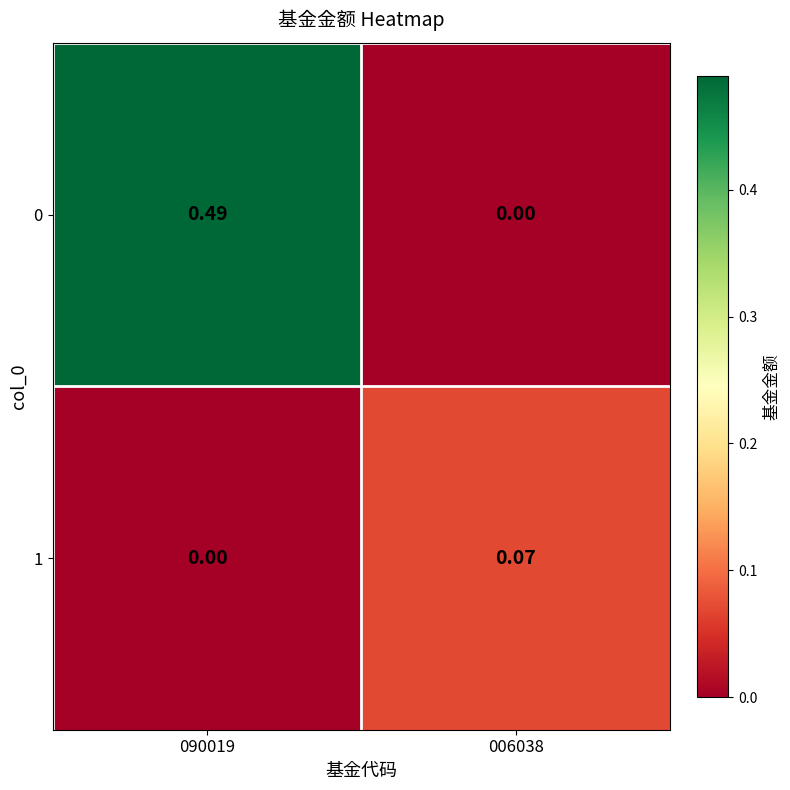

Rank the series by their maximum value, from lowest to highest.

1, 0